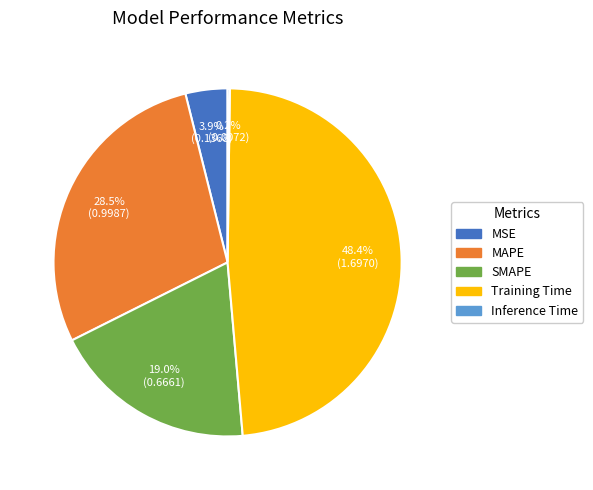

To the nearest percent, what is the average slice percentage?

20%